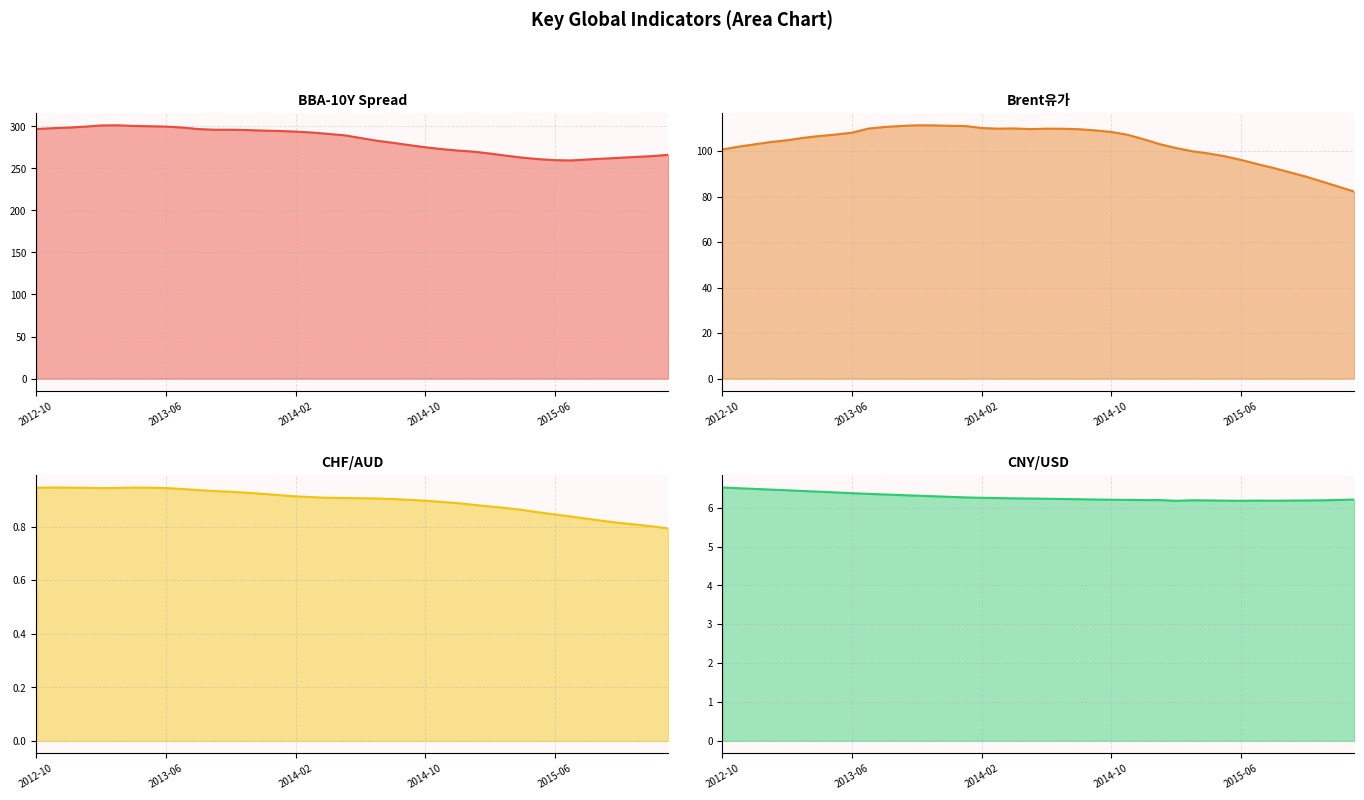

Which series changed the most between 7 and 33?

BBA-10Y Spread